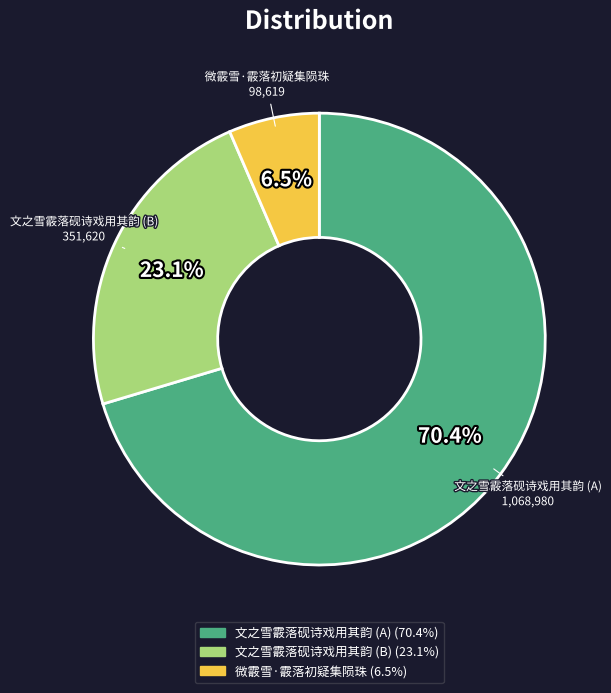

To the nearest percent, what is the average slice percentage?

33%